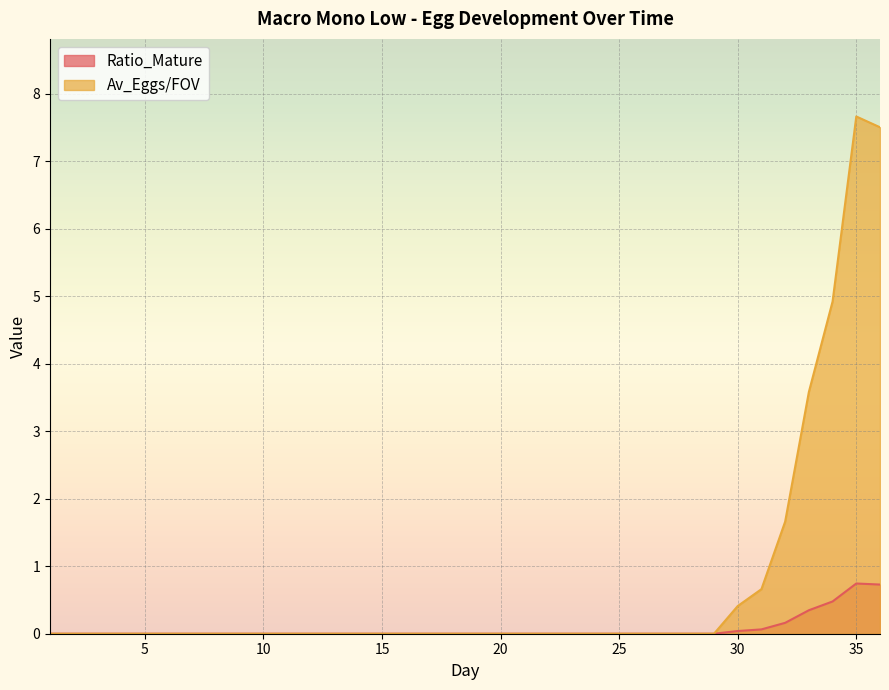

True or false: Ratio_Mature and Av_Eggs/FOV intersect in this chart.

False